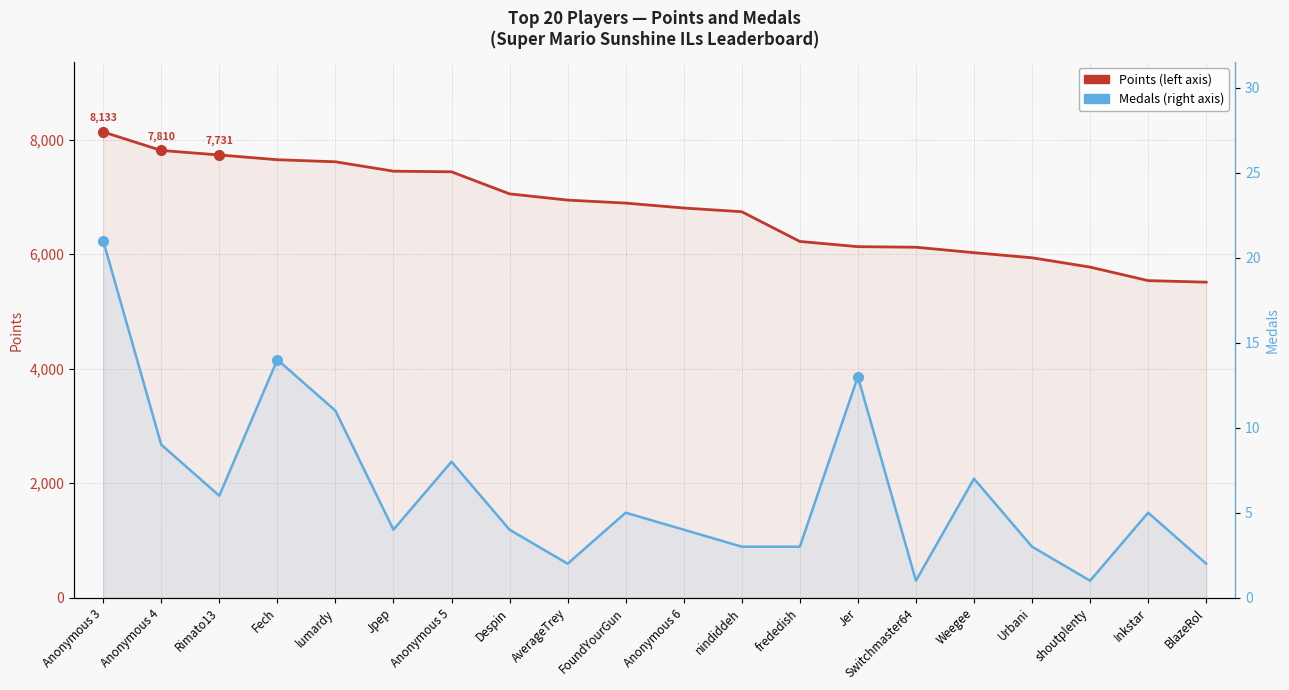

Is the value of Points at Fech greater than the value of Medals at Fech?

Yes